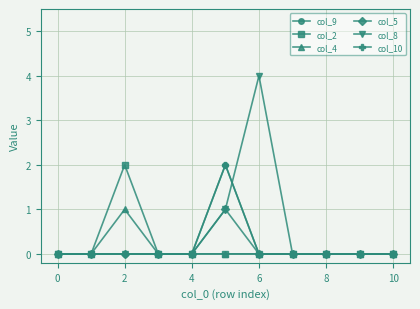

Does the chart have visible grid lines?

Yes